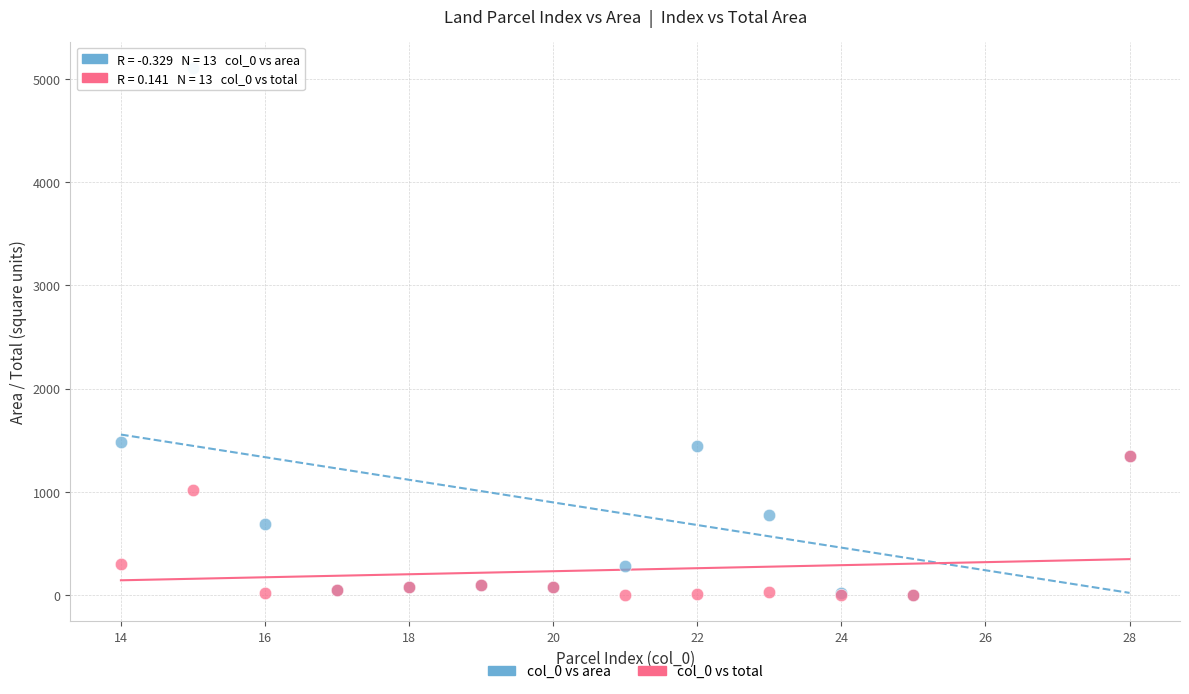

What are all the series names shown in the legend?

col_0 vs area, col_0 vs total